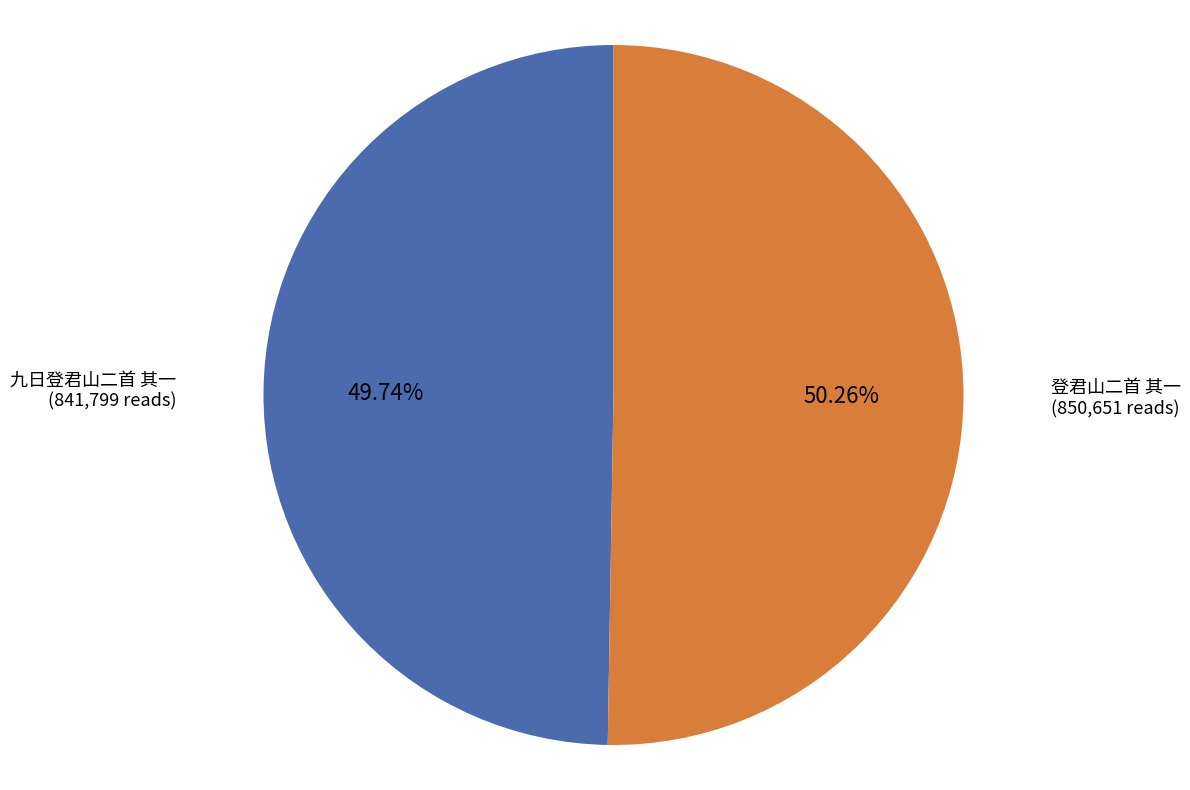

Rank the categories by value from lowest to highest.

九日登君山二首 其一, 登君山二首 其一